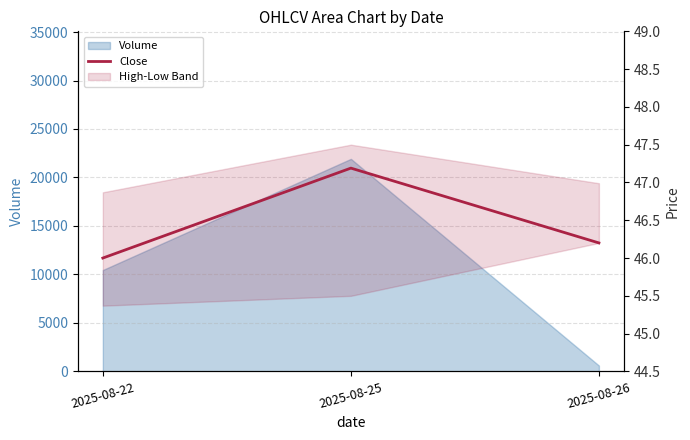

Rank the categories by value from lowest to highest.

2025-08-22, 2025-08-26, 2025-08-25